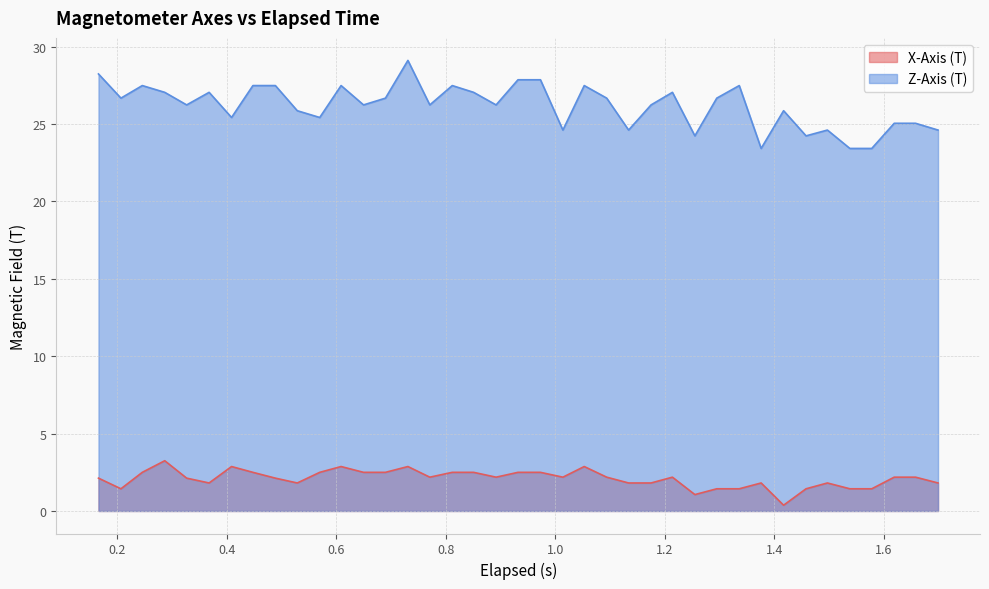

List the series in order of their peak value, highest first.

Z-Axis (T), X-Axis (T)